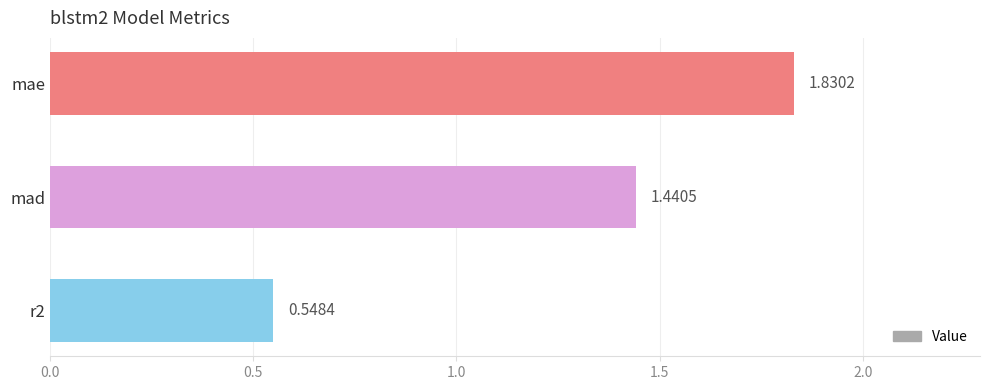

What is the difference between the values at r2 and mae?

1.3